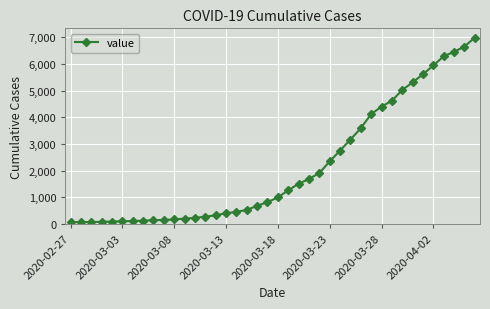

What is the greatest value displayed?

6995